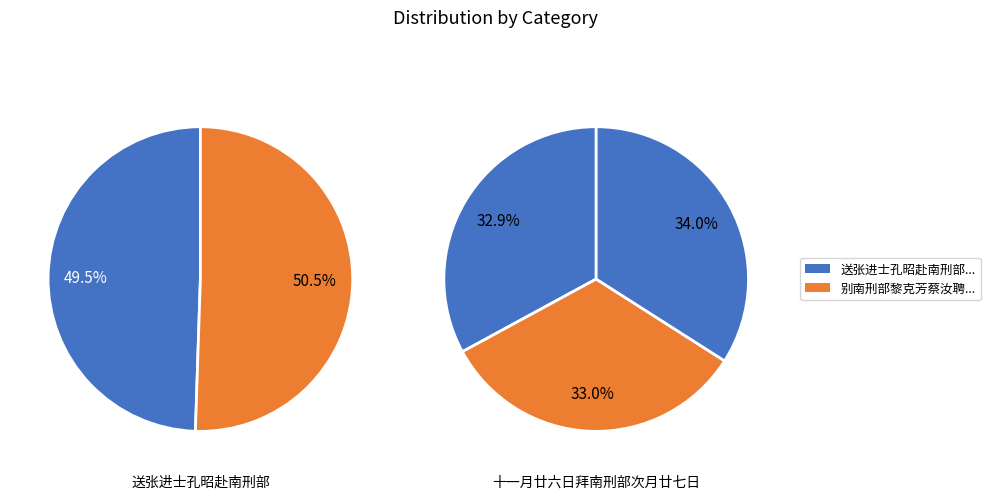

Which category has the biggest portion of the pie?

别南刑部黎克芳蔡汝聘二首时淮阳方有寇警